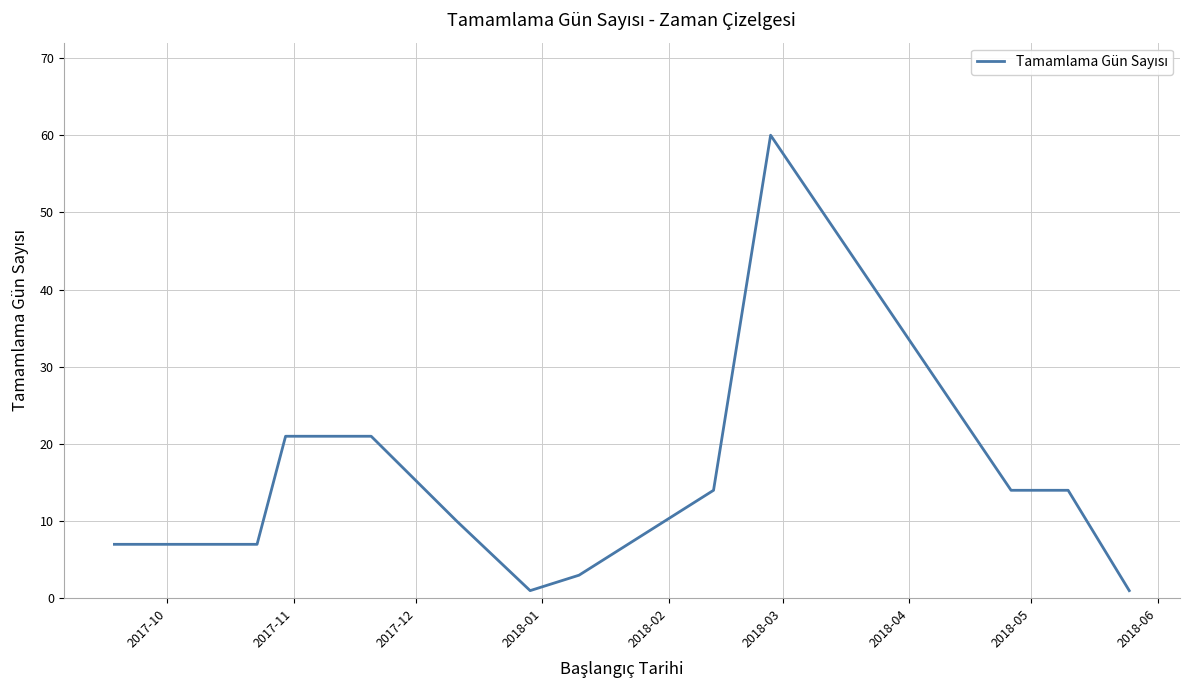

What is the greatest value displayed?

60